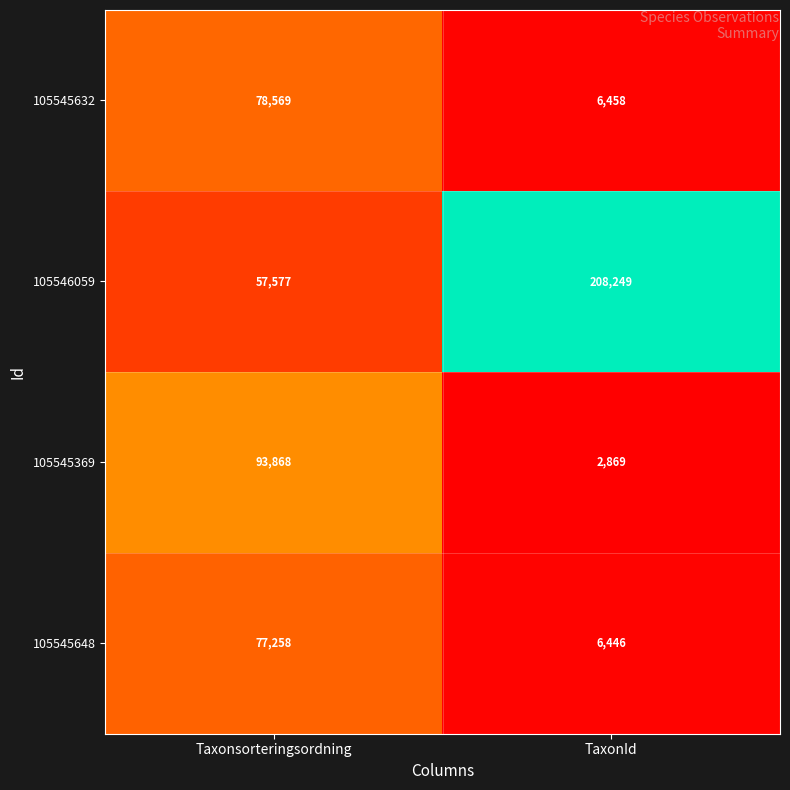

What is the sum of the 105546059 values at TaxonId and Taxonsorteringsordning?

265826